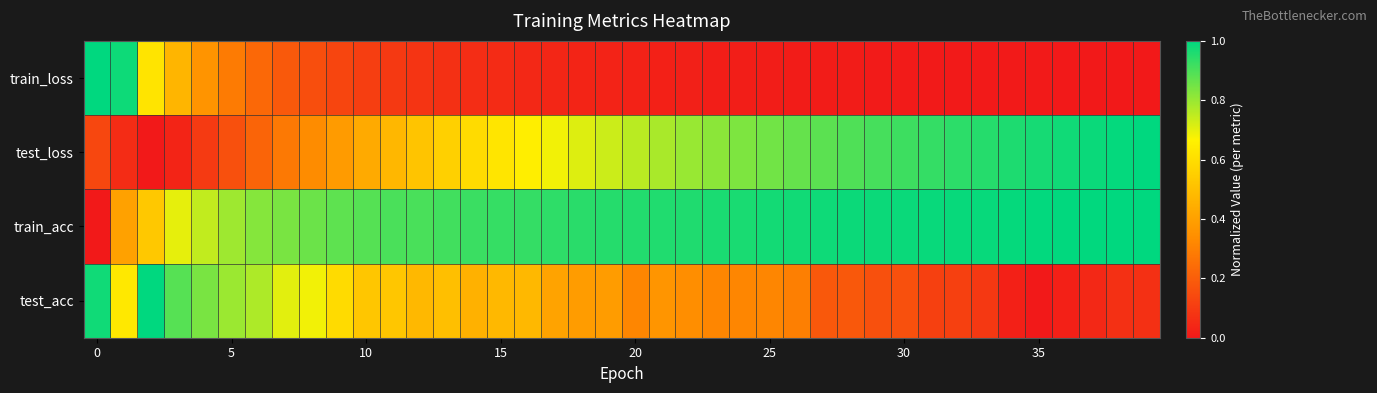

Reading left to right, extract all data points from this chart.

row_0: 1.0	1.0	0.6	0.5	0.4	0.3	0.2	0.2	0.2	0.1	0.1	0.1	0.1	0.1	0.1	0.1	0.0	0.0	0.0	0.0	0.0	0.0	0.0	0.0	0.0	0.0	0.0	0.0	0.0	0.0	0.0	0.0	0.0	0.0	0.0	0.0	0.0	0.0	0.0	0.0
row_1: 0.1	0.1	0.0	0.0	0.1	0.2	0.2	0.3	0.3	0.4	0.4	0.5	0.5	0.6	0.6	0.6	0.7	0.7	0.7	0.7	0.8	0.8	0.8	0.8	0.8	0.9	0.9	0.9	0.9	0.9	0.9	0.9	0.9	1.0	1.0	1.0	1.0	1.0	1.0	1.0
row_2: 0.0	0.4	0.5	0.7	0.7	0.8	0.8	0.8	0.9	0.9	0.9	0.9	0.9	0.9	0.9	0.9	0.9	0.9	0.9	0.9	1.0	1.0	1.0	1.0	1.0	1.0	1.0	1.0	1.0	1.0	1.0	1.0	1.0	1.0	1.0	1.0	1.0	1.0	1.0	1.0
row_3: 1.0	0.6	1.0	0.9	0.8	0.8	0.8	0.7	0.7	0.6	0.5	0.5	0.5	0.5	0.5	0.5	0.5	0.4	0.4	0.4	0.3	0.4	0.3	0.3	0.3	0.3	0.3	0.2	0.2	0.2	0.2	0.1	0.1	0.1	0.0	0.0	0.0	0.0	0.1	0.1